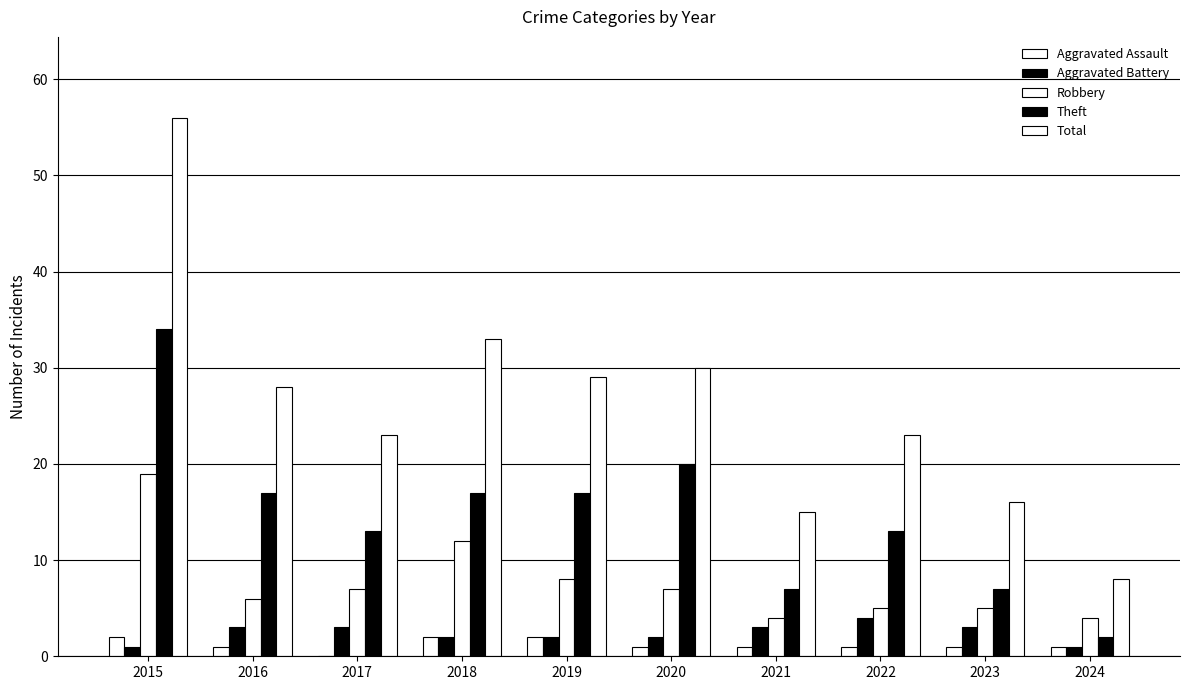

Reading left to right, list all the values displayed in this chart.

Aggravated Assault: 2015=2	2016=1	2017=0	2018=2	2019=2	2020=1	2021=1	2022=1	2023=1	2024=1
Aggravated Battery: 2015=1	2016=3	2017=3	2018=2	2019=2	2020=2	2021=3	2022=4	2023=3	2024=1
Robbery: 2015=19	2016=6	2017=7	2018=12	2019=8	2020=7	2021=4	2022=5	2023=5	2024=4
Theft: 2015=34	2016=17	2017=13	2018=17	2019=17	2020=20	2021=7	2022=13	2023=7	2024=2
Total: 2015=56	2016=28	2017=23	2018=33	2019=29	2020=30	2021=15	2022=23	2023=16	2024=8